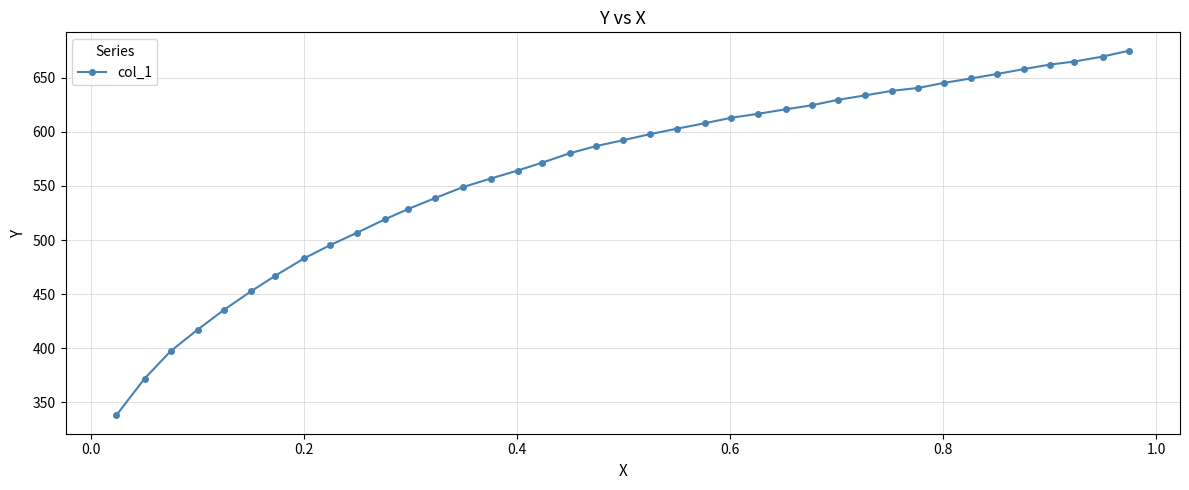

What is the sum of all values?

22056.3